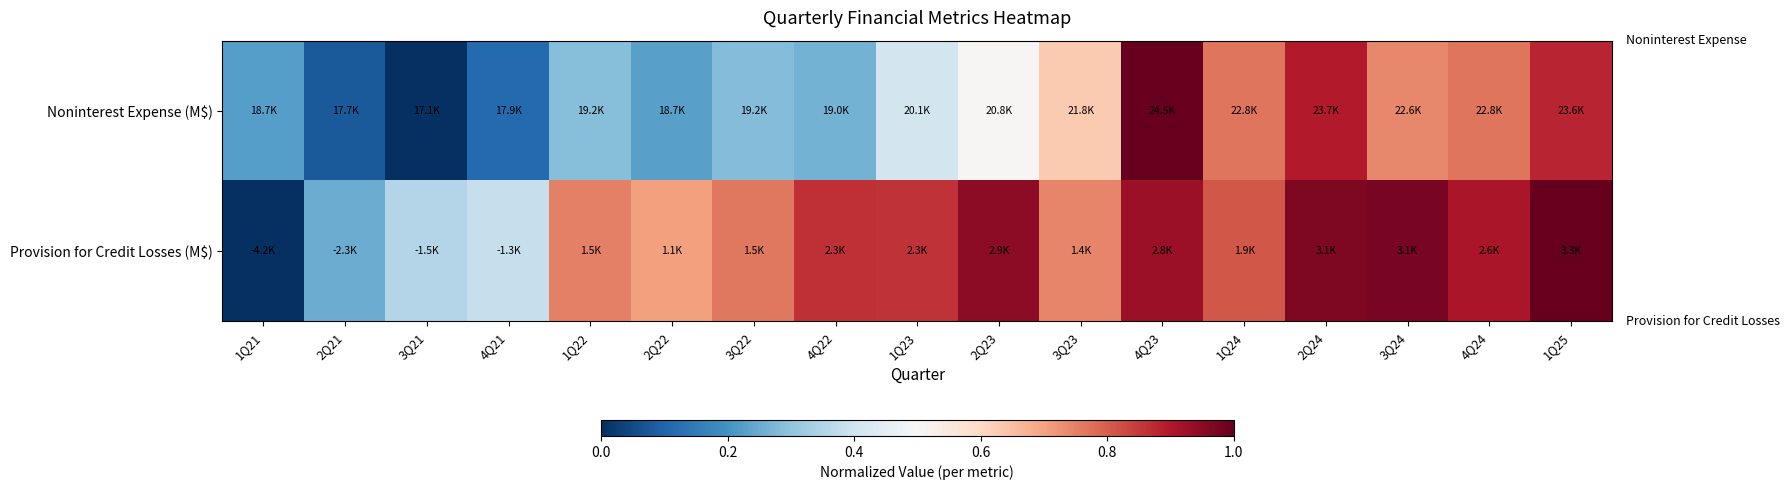

Reading right to left, transcribe all the data shown in this chart.

Noninterest Expense (M$): 1Q25=0.9	4Q24=0.8	3Q24=0.7	2Q24=0.9	1Q24=0.8	4Q23=1.0	3Q23=0.6	2Q23=0.5	1Q23=0.4	4Q22=0.3	3Q22=0.3	2Q22=0.2	1Q22=0.3	4Q21=0.1	3Q21=0.0	2Q21=0.1	1Q21=0.2
Provision for Credit Losses (M$): 1Q25=1.0	4Q24=0.9	3Q24=1.0	2Q24=1.0	1Q24=0.8	4Q23=0.9	3Q23=0.7	2Q23=0.9	1Q23=0.9	4Q22=0.9	3Q22=0.8	2Q22=0.7	1Q22=0.8	4Q21=0.4	3Q21=0.4	2Q21=0.3	1Q21=0.0